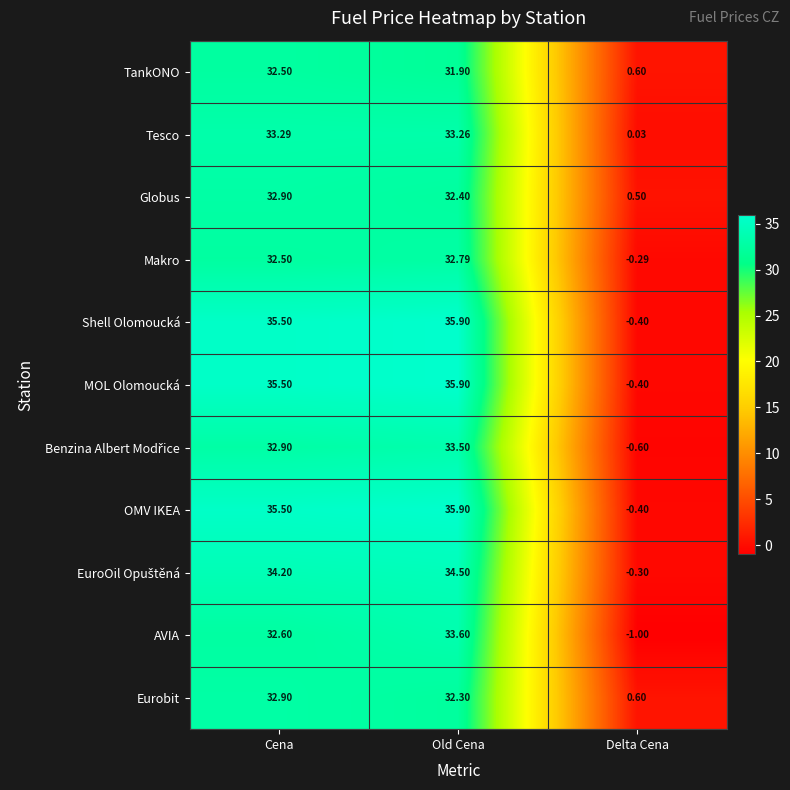

At which label does TankONO reach its minimum?

Delta Cena